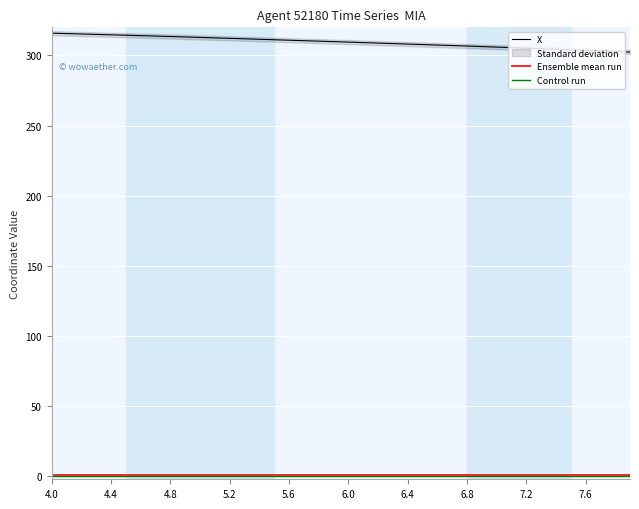

How many data points does each series have?

40